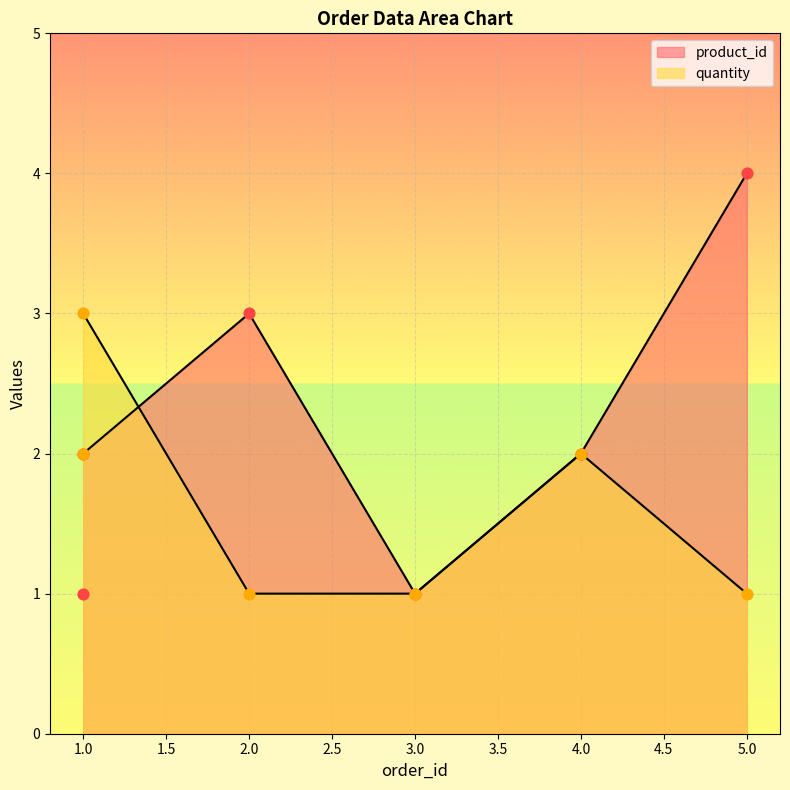

Which series contains the highest Y value?

product_id